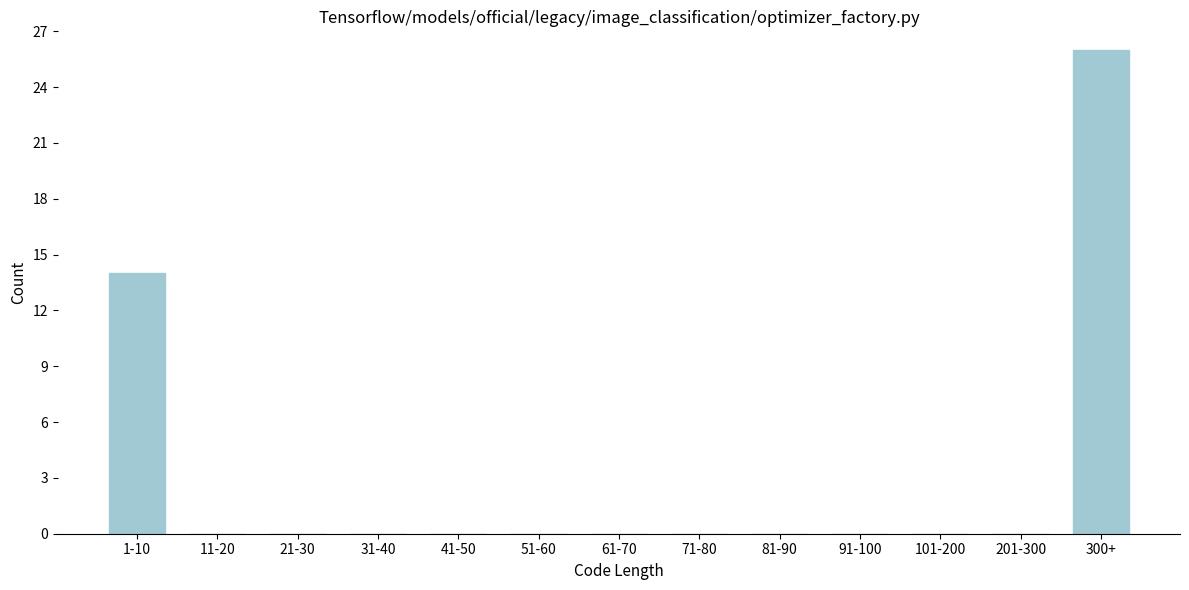

Reading right to left, transcribe all the data shown in this chart.

300+=26	201-300=0	101-200=0	91-100=0	81-90=0	71-80=0	61-70=0	51-60=0	41-50=0	31-40=0	21-30=0	11-20=0	1-10=14